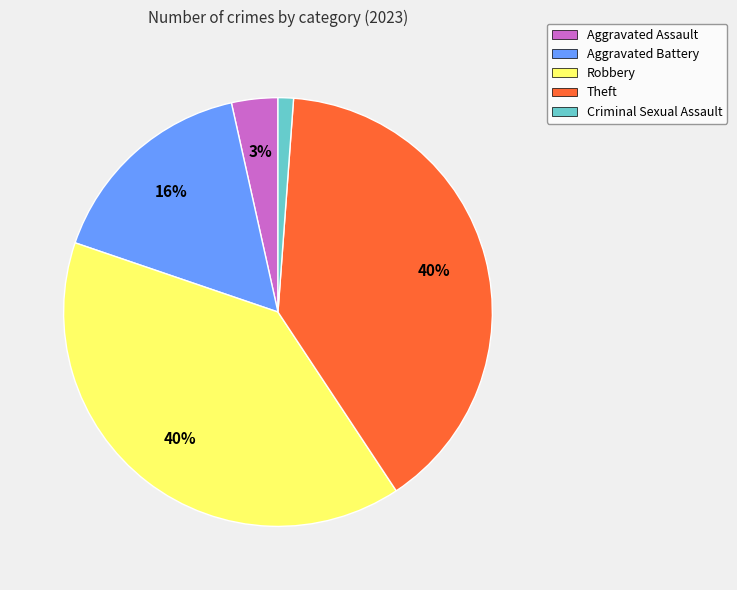

To the nearest percent, what is the average slice percentage?

20%